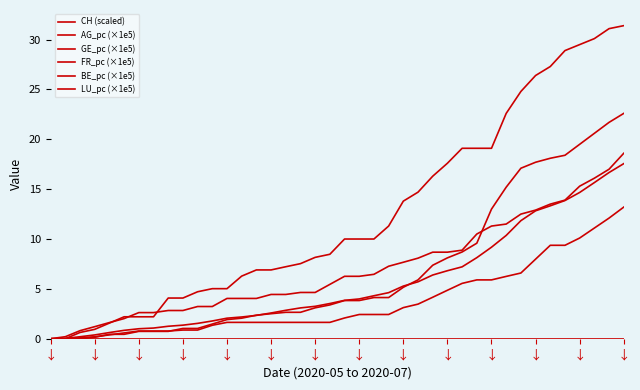

At which category does the chart reach its peak across all series?

39